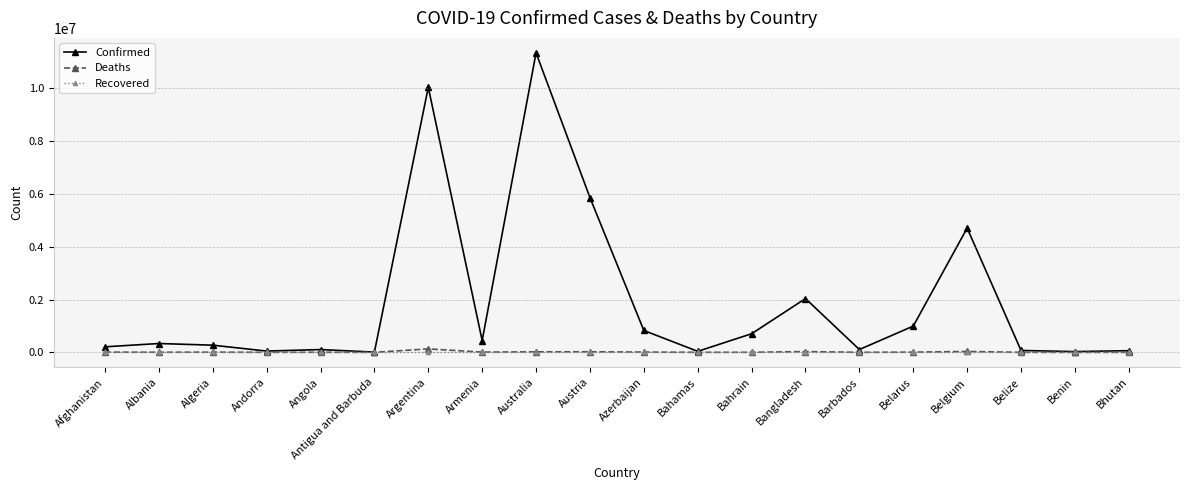

What is the approximate value of Deaths at Bahamas, to the nearest 100?

800